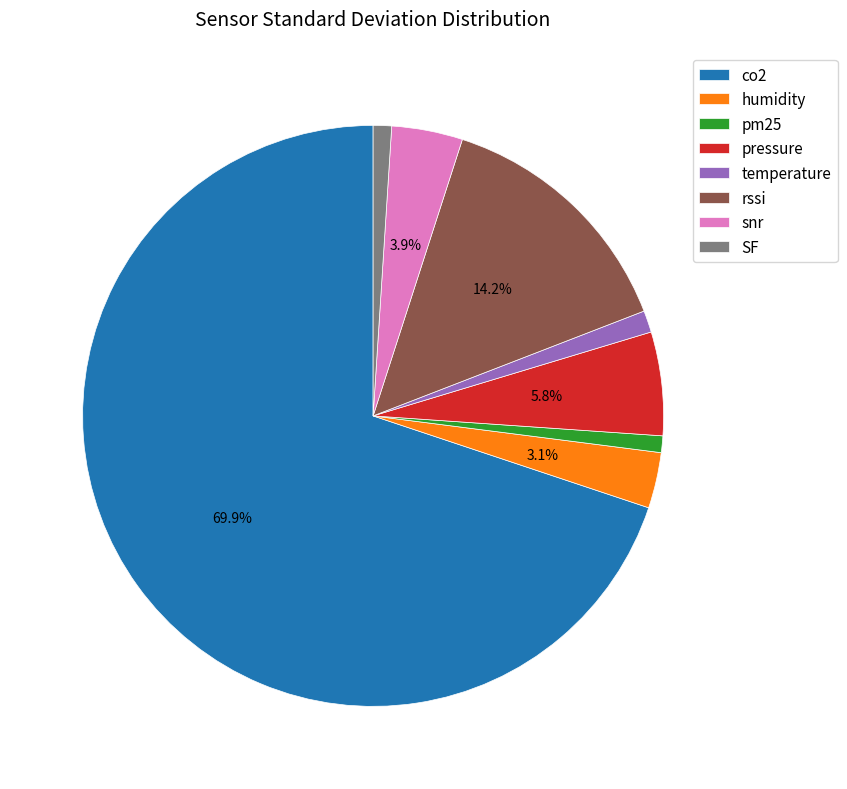

Approximately how many times larger is the value at pm25 compared to snr?

0.2